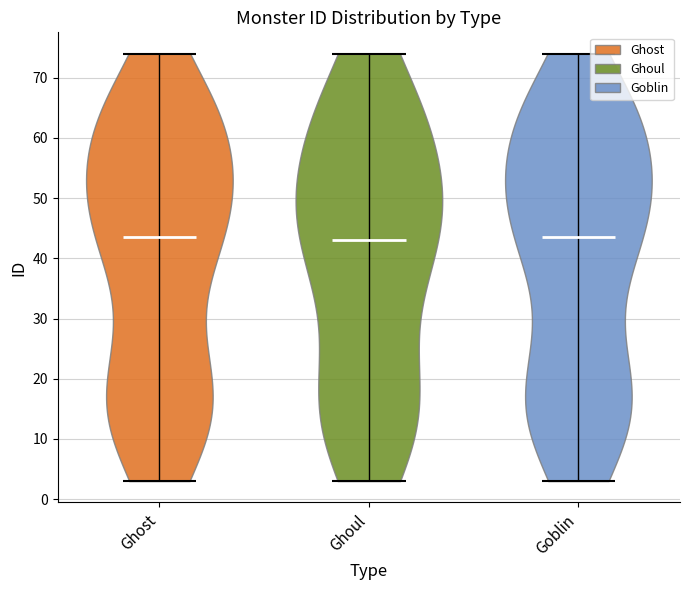

What is the lowest point the violin for Ghoul reaches on the y-axis? The values are not printed on the chart, so give them approximately, as read against the axis.

3